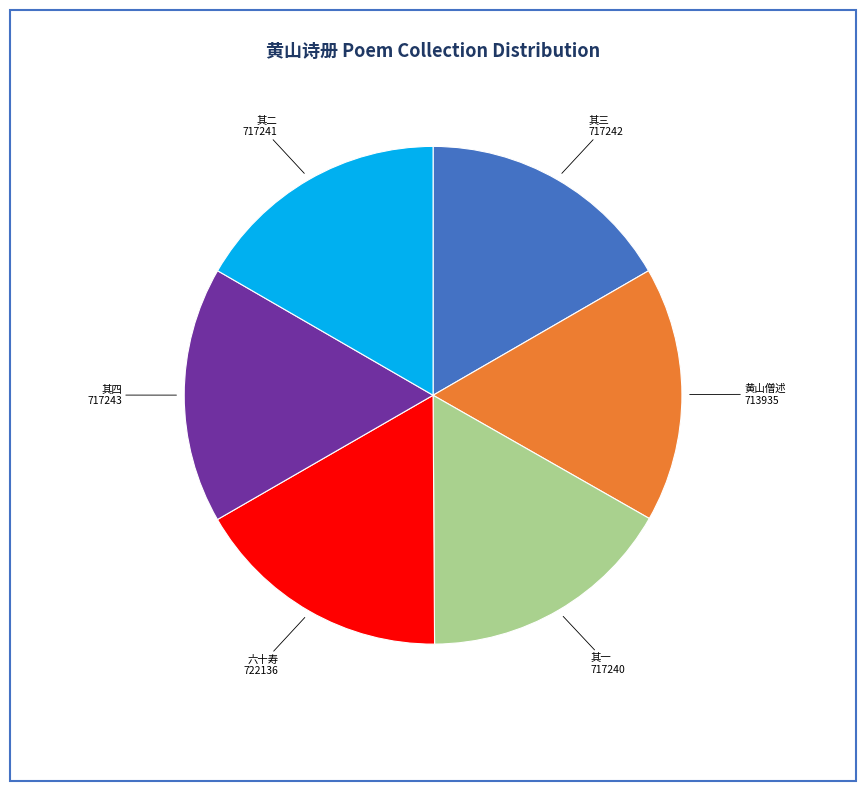

Is there a majority slice in this chart?

No